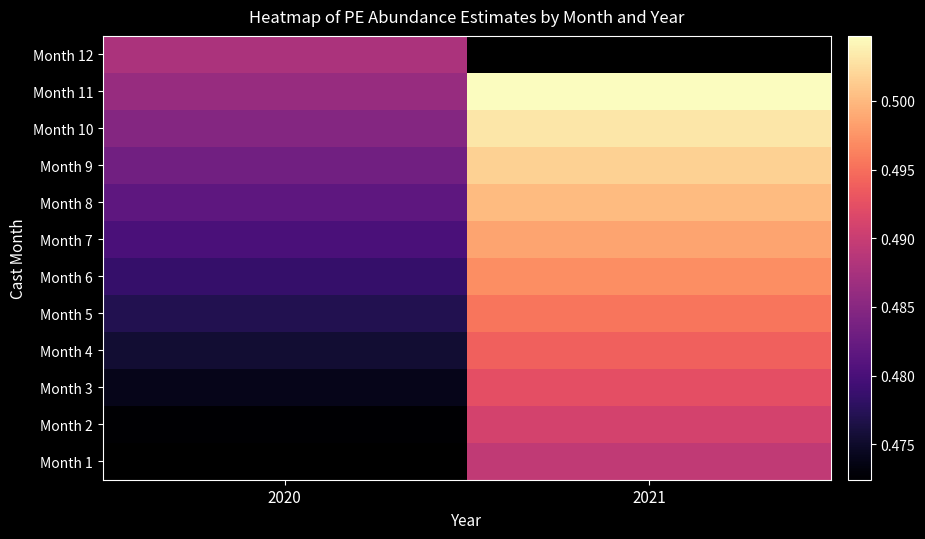

The Month 11 series shows 0.5 at 2021. True or false?

True